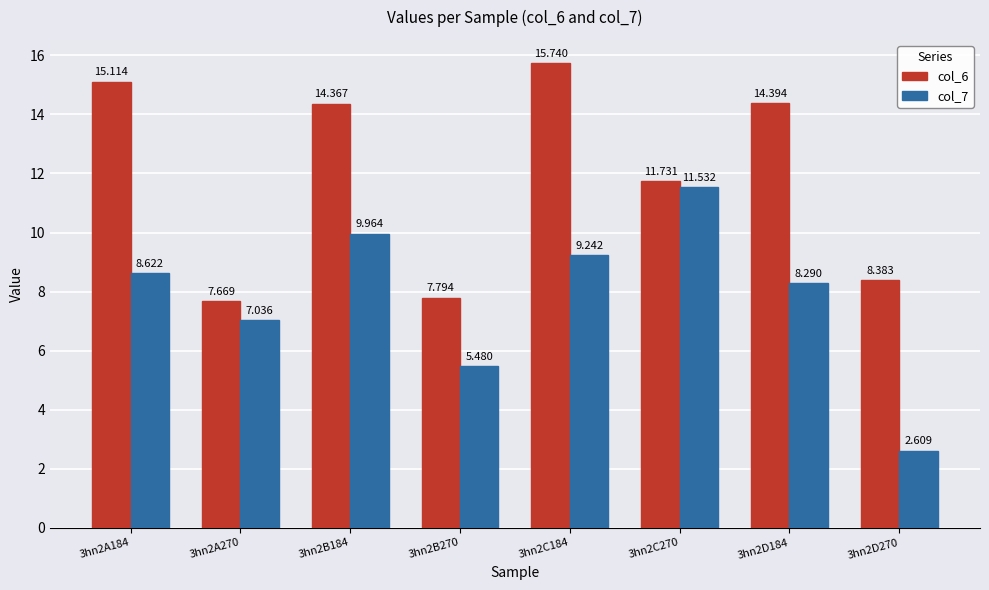

What is the label of the 6th bar from the right?

3hn2B184